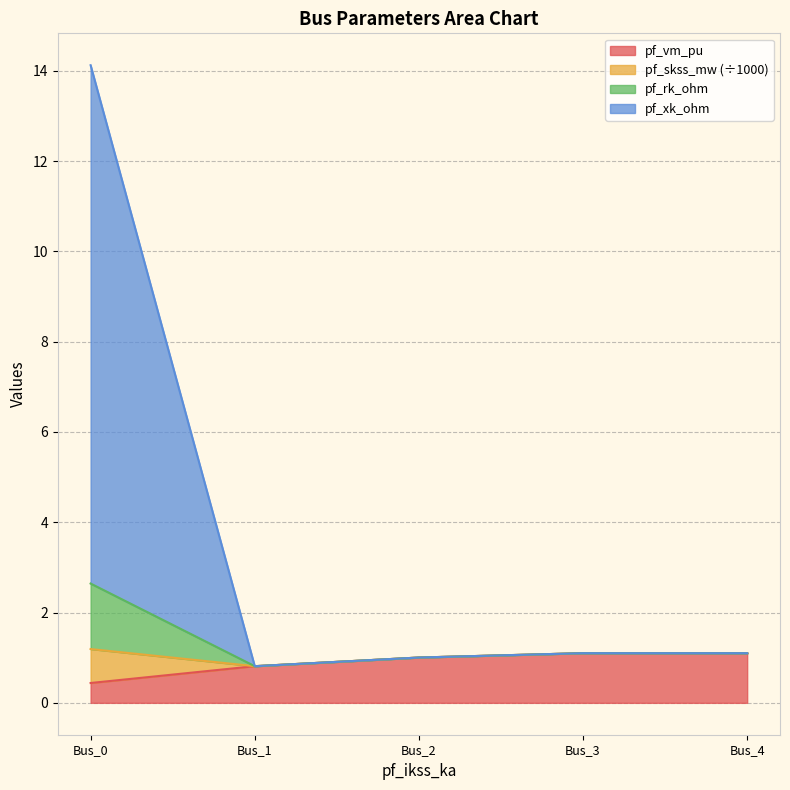

What are all the series names shown in the legend?

pf_vm_pu, pf_skss_mw (÷1000), pf_rk_ohm, pf_xk_ohm